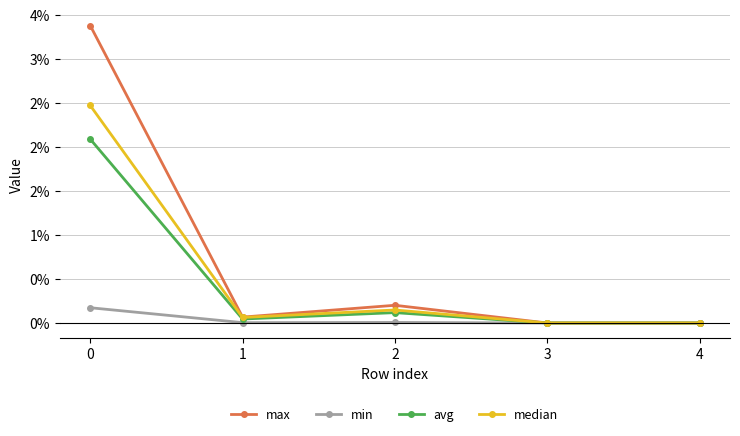

What are all the series names shown in the legend?

max, min, avg, median